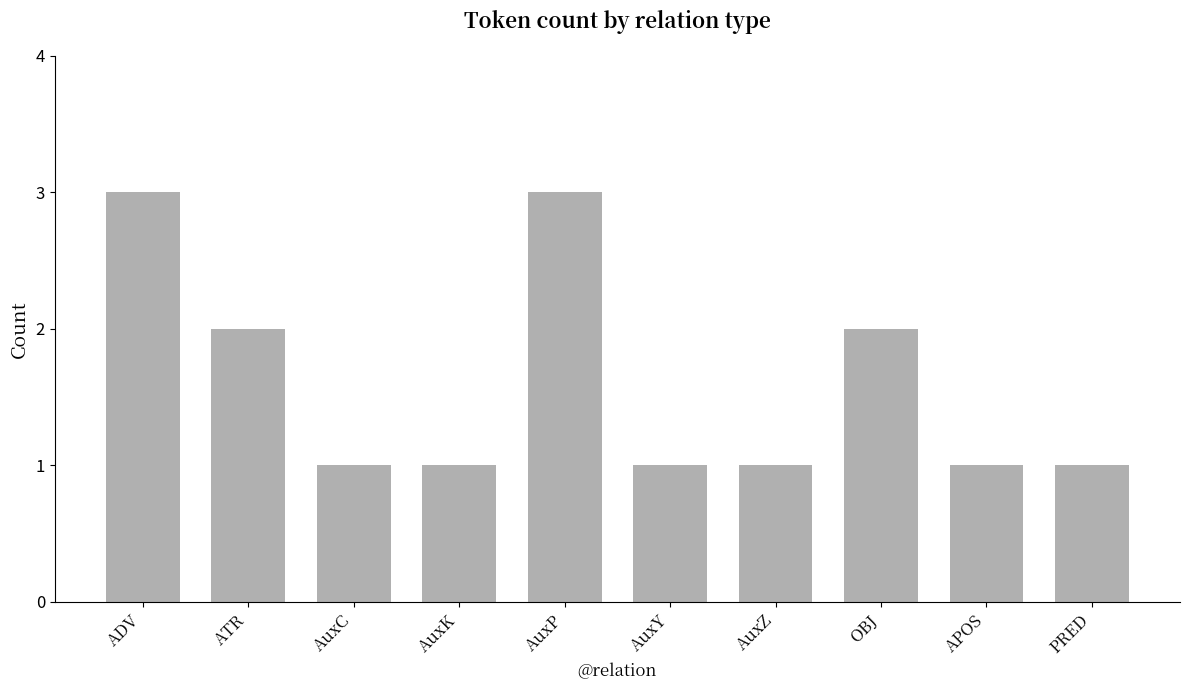

What position from the right is AuxP?

6